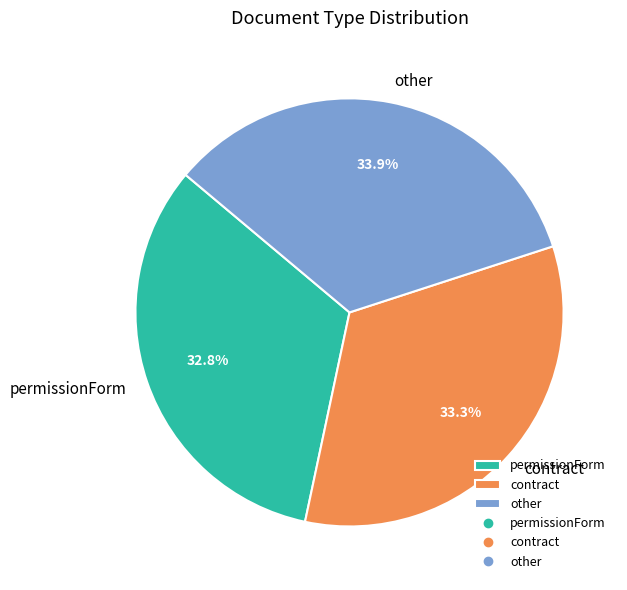

True or false: permissionForm accounts for 47% of the total.

False